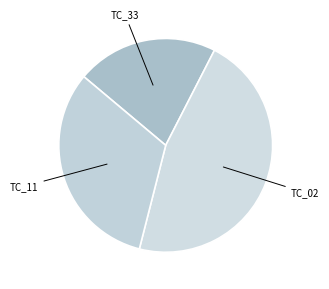

How many segments does this pie chart have?

3